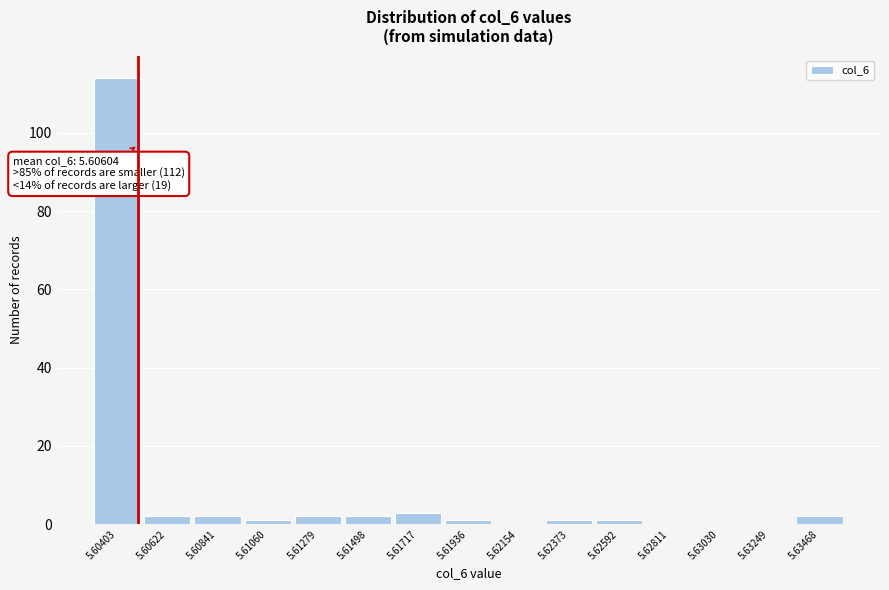

Reading right to left, what are all the values shown in this chart?

5.63468=2	5.63249=0	5.63030=0	5.62811=0	5.62592=1	5.62373=1	5.62154=0	5.61936=1	5.61717=3	5.61498=2	5.61279=2	5.61060=1	5.60841=2	5.60622=2	5.60403=114